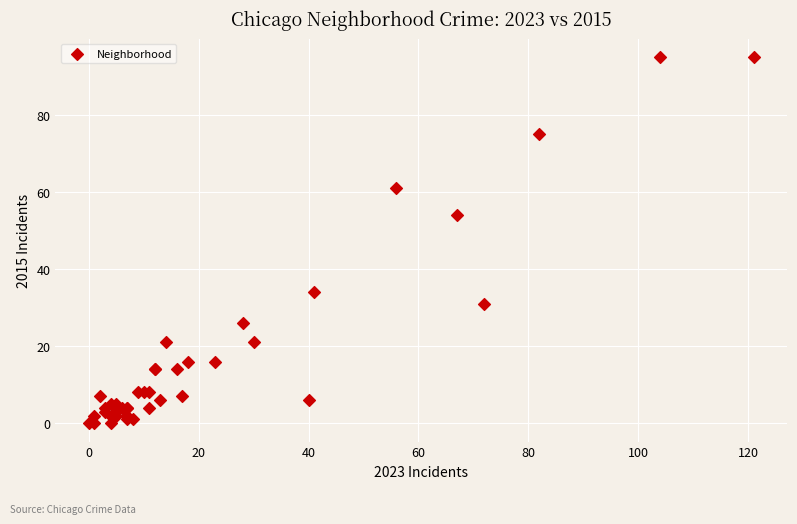

What Y value in the scatter plot is closest to 47?

54